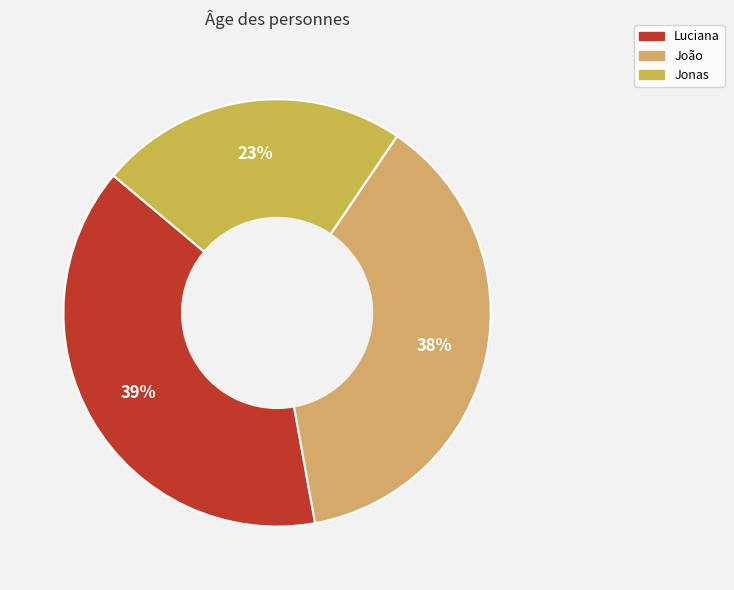

To the nearest percent, what is the average slice percentage?

33%